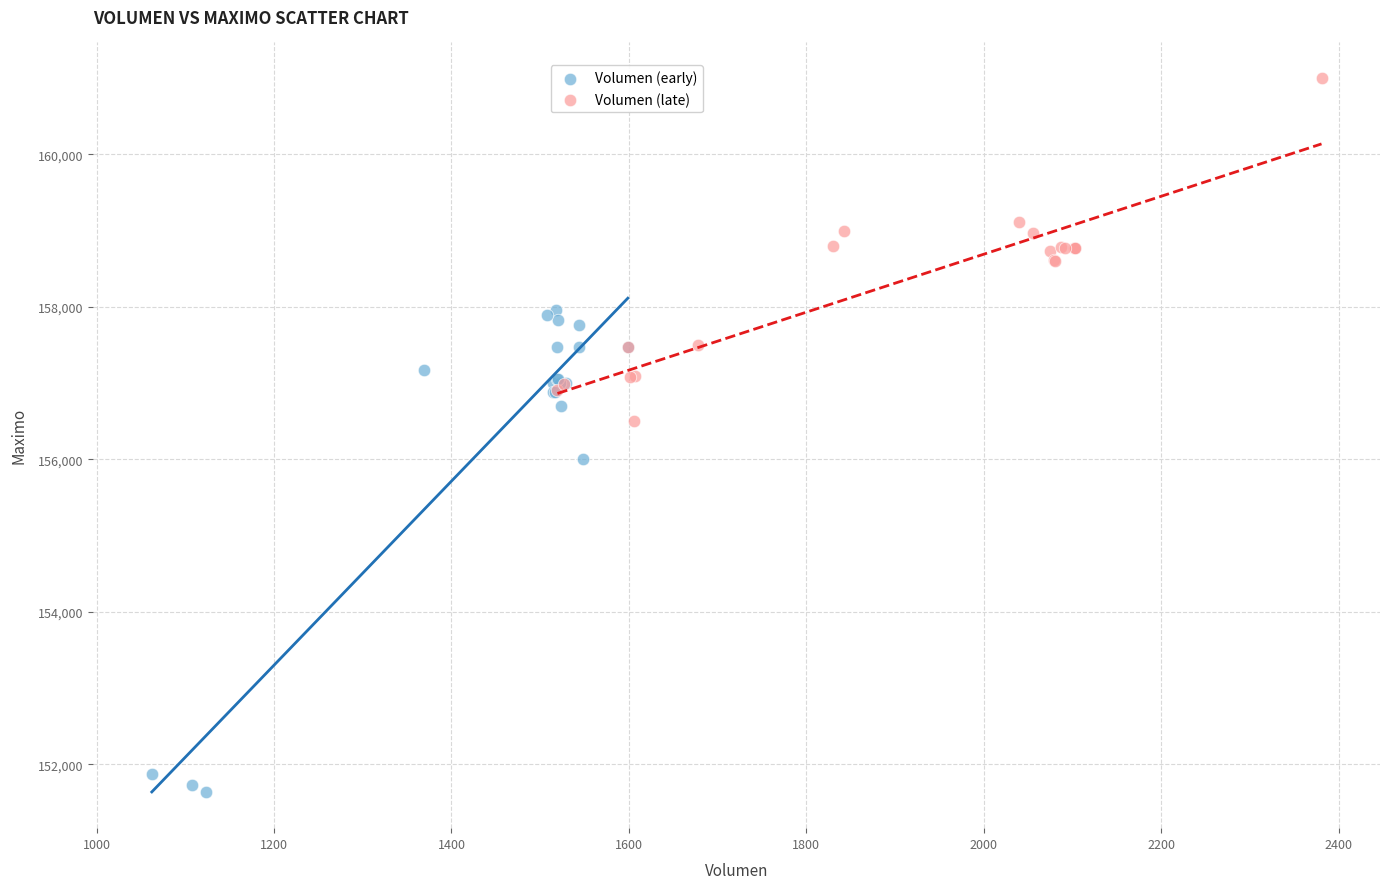

Which series reaches the minimum Y coordinate?

Volumen (early)